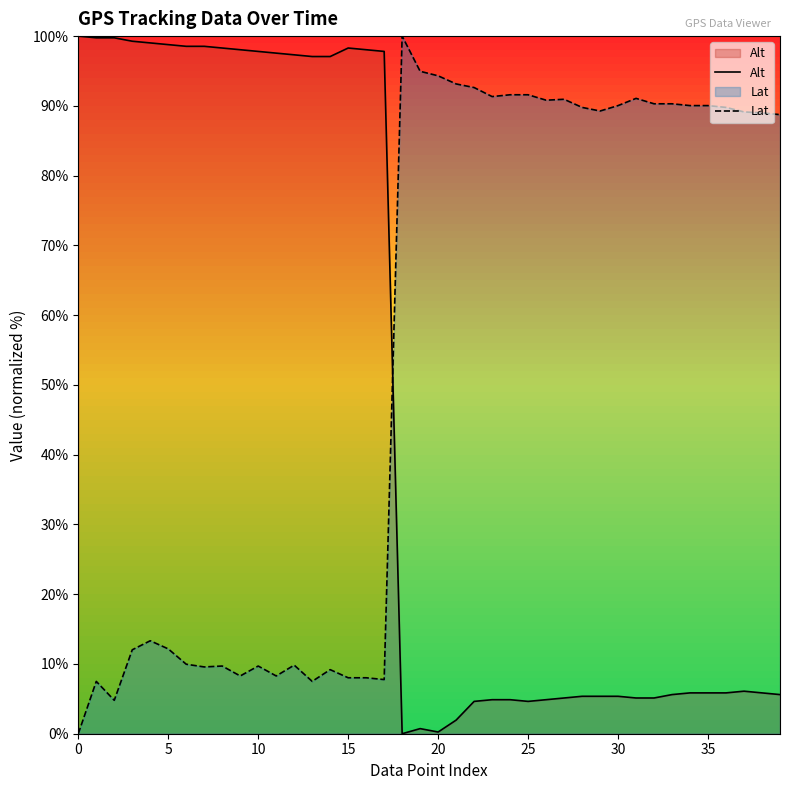

Is it true that Alt equals 97.1 at 14?

True